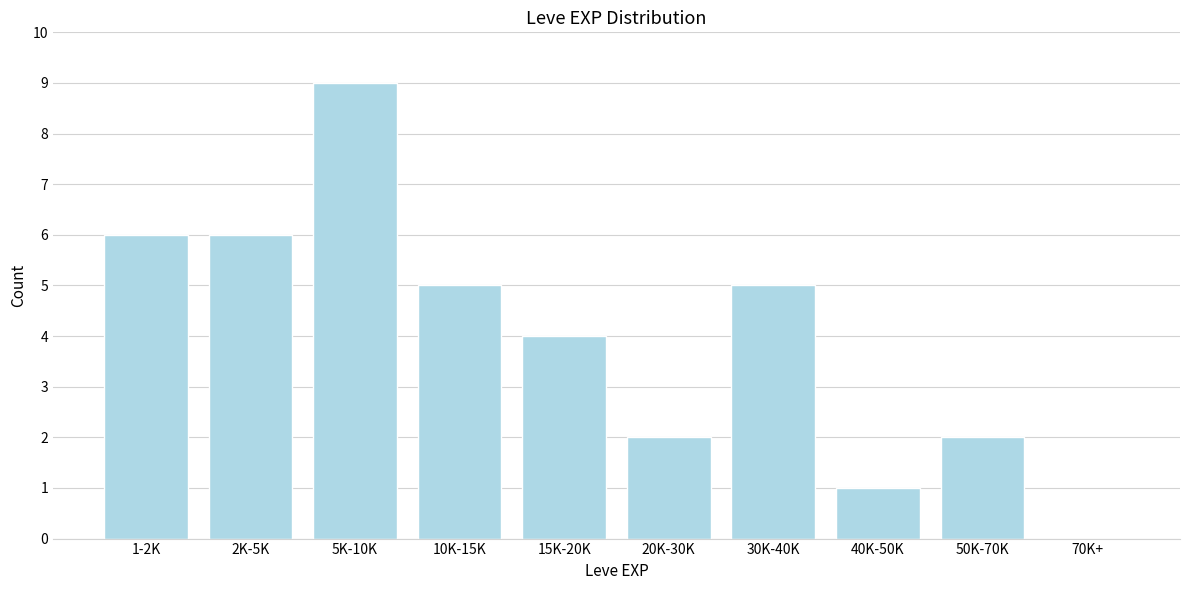

Reading left to right, list all the values displayed in this chart.

1-2K=6	2K-5K=6	5K-10K=9	10K-15K=5	15K-20K=4	20K-30K=2	30K-40K=5	40K-50K=1	50K-70K=2	70K+=0